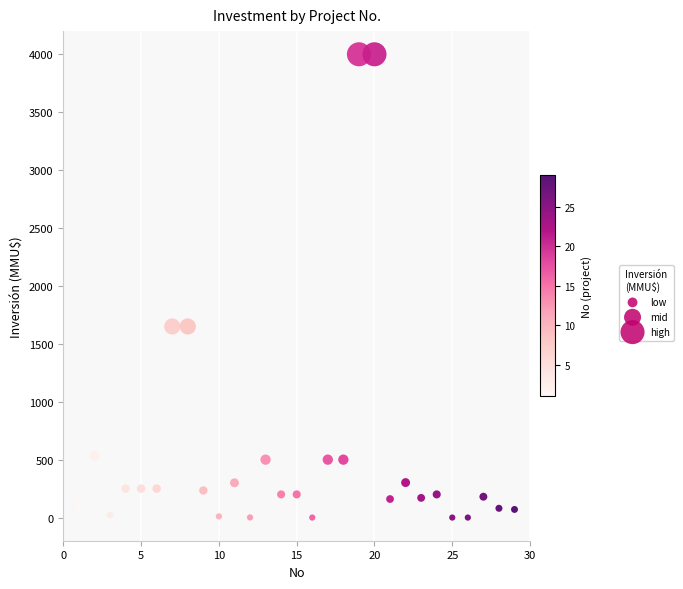

What is the range of Y values (max minus min)?

4000